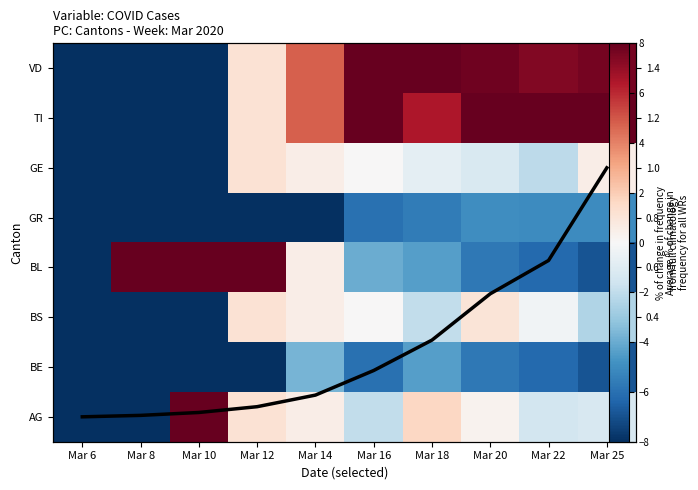

Count the number of categories in the chart.

10